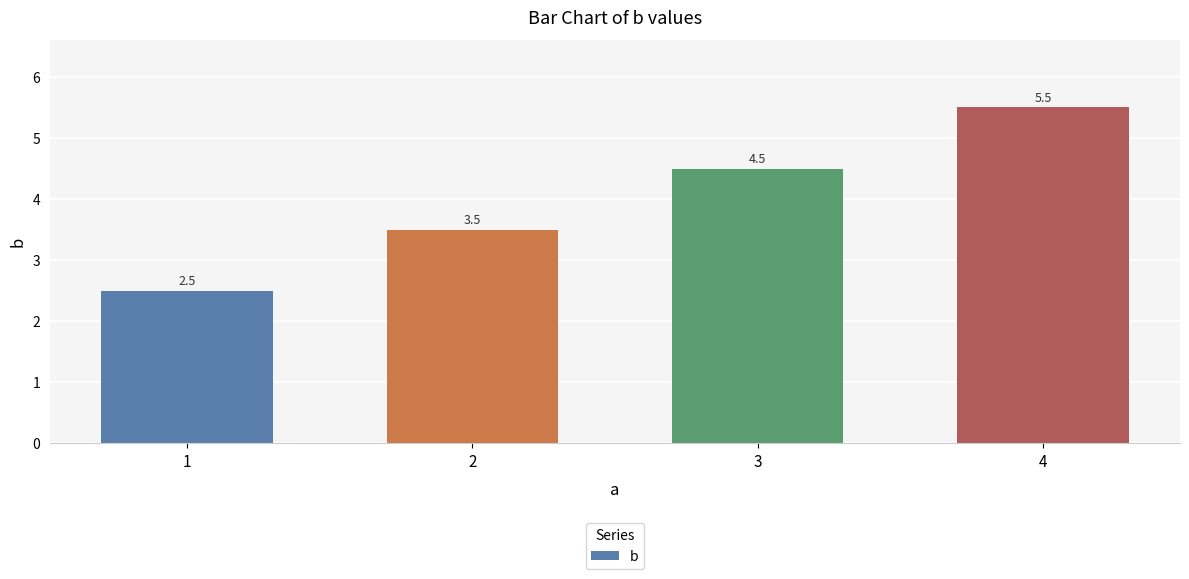

What is the average value?

4.0